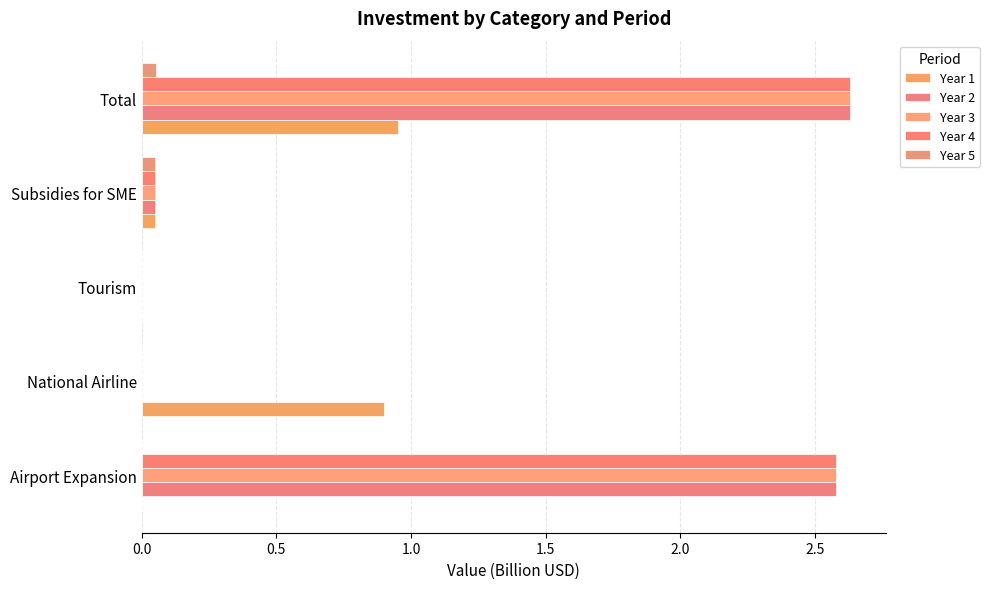

Count the number of data series in this chart.

5